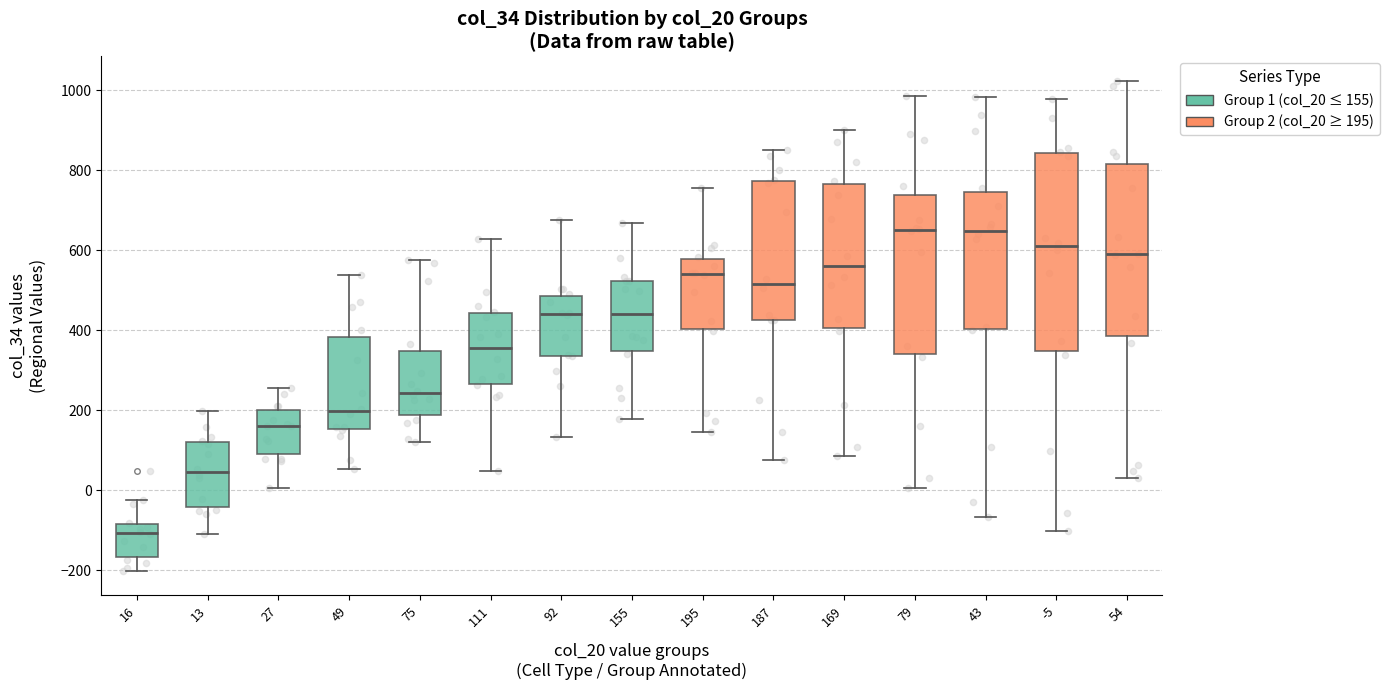

Which box is the tallest, from its lower edge to its upper edge?

-5